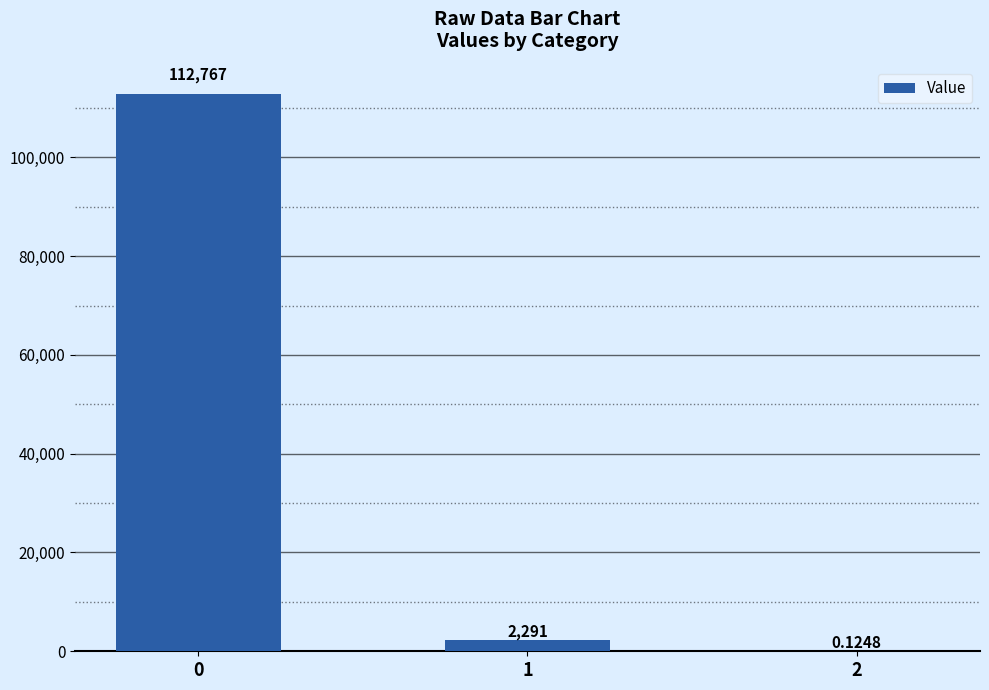

Approximately how many times larger is the value at 0 compared to 1?

49.2